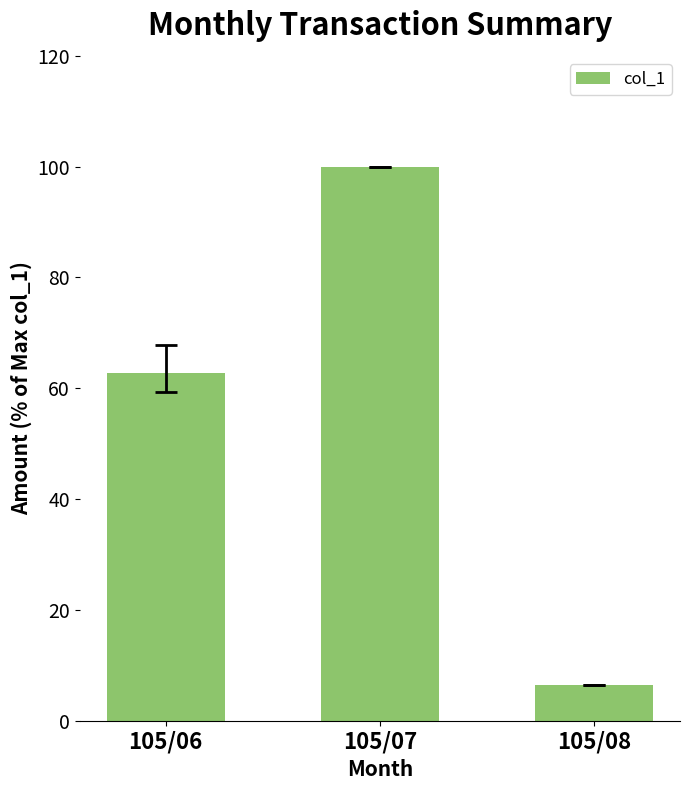

Are the bars horizontal?

No